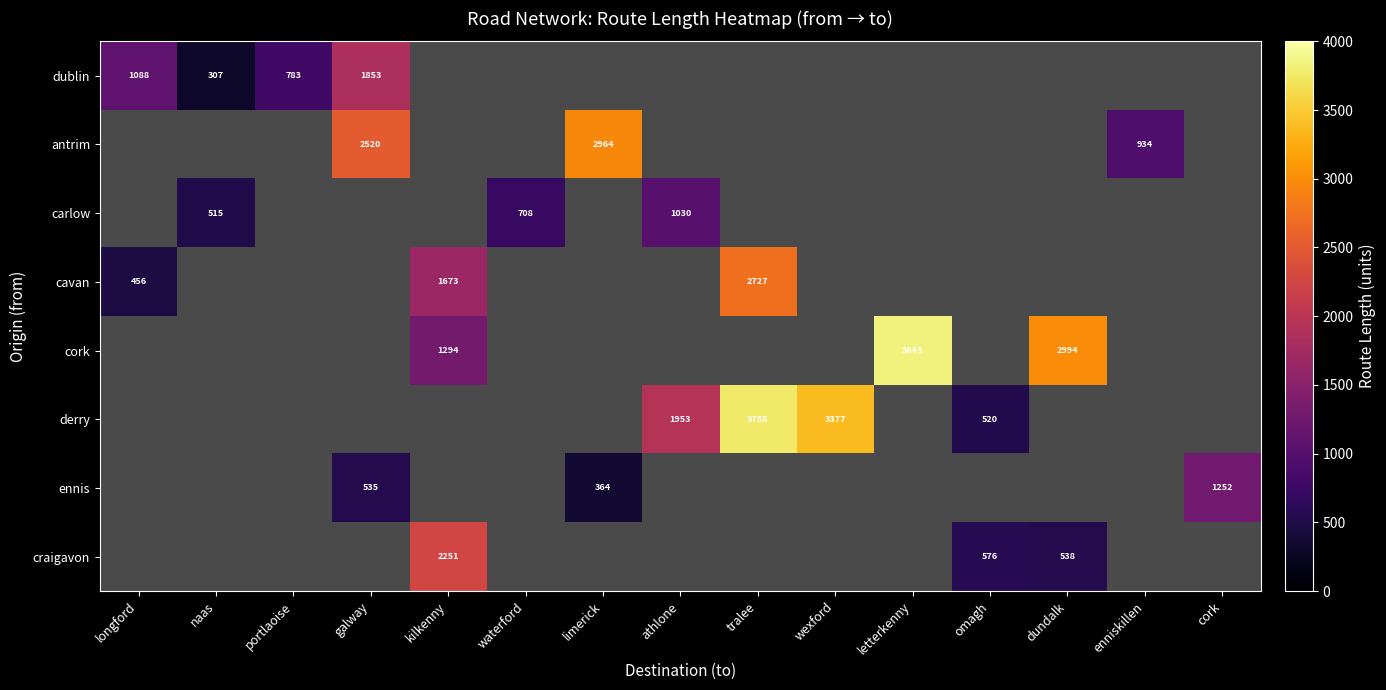

How many distinct data groups are displayed?

8